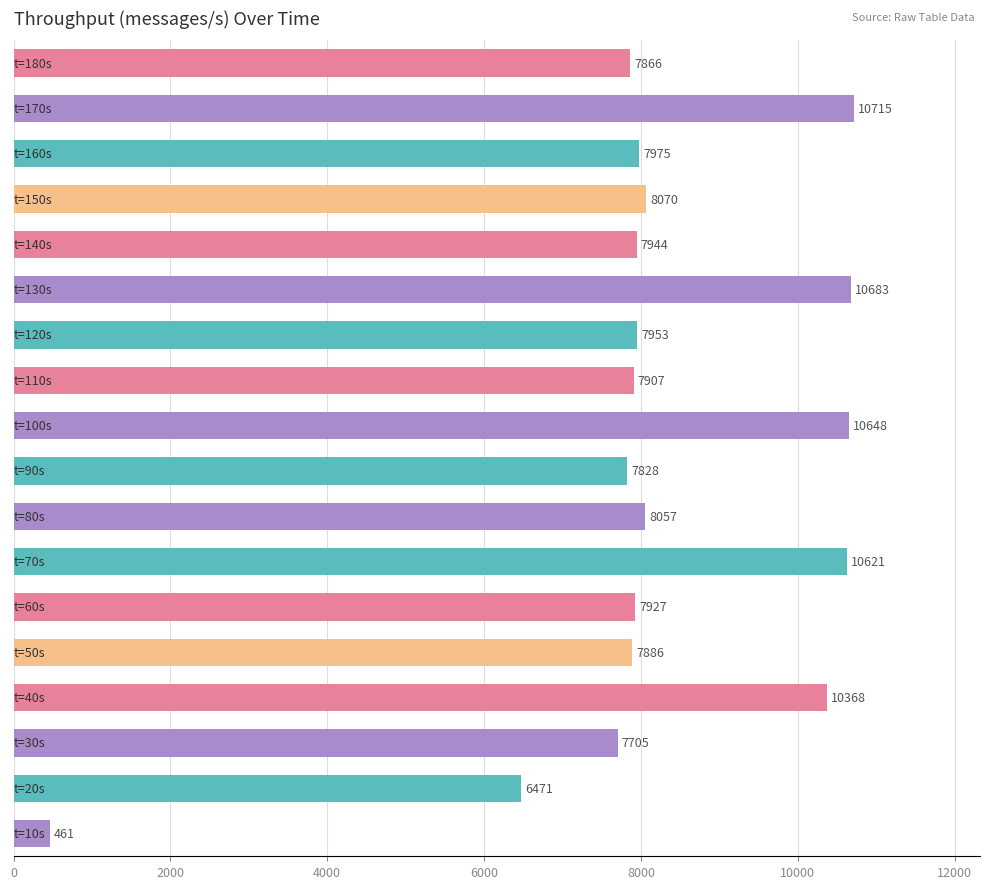

What is the maximum value shown in the chart?

10715